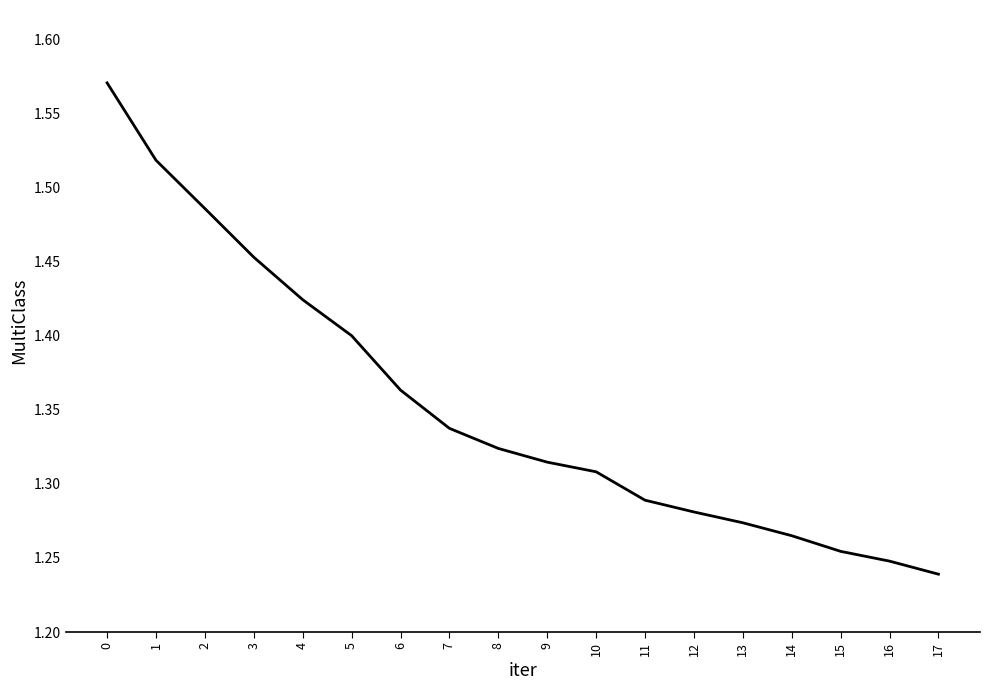

What is the difference between the maximum and minimum values?

0.3